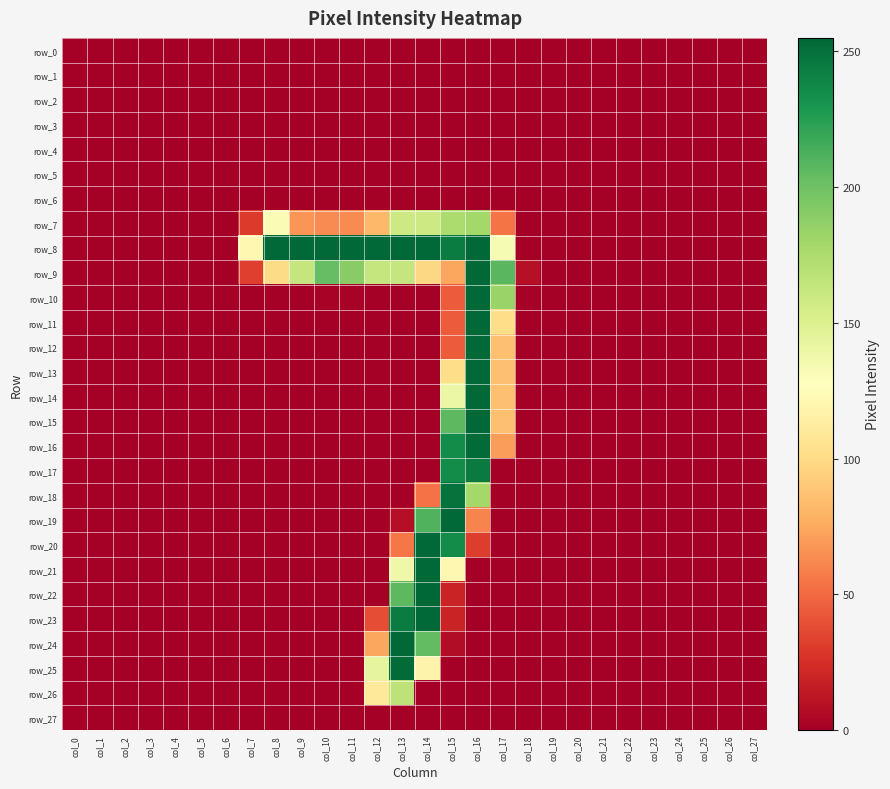

Reading left to right, transcribe all the data shown in this chart.

row_0: 0	0	0	0	0	0	0	0	0	0	0	0	0	0	0	0	0	0	0	0	0	0	0	0	0	0	0	0
row_1: 0	0	0	0	0	0	0	0	0	0	0	0	0	0	0	0	0	0	0	0	0	0	0	0	0	0	0	0
row_2: 0	0	0	0	0	0	0	0	0	0	0	0	0	0	0	0	0	0	0	0	0	0	0	0	0	0	0	0
row_3: 0	0	0	0	0	0	0	0	0	0	0	0	0	0	0	0	0	0	0	0	0	0	0	0	0	0	0	0
row_4: 0	0	0	0	0	0	0	0	0	0	0	0	0	0	0	0	0	0	0	0	0	0	0	0	0	0	0	0
row_5: 0	0	0	0	0	0	0	0	0	0	0	0	0	0	0	0	0	0	0	0	0	0	0	0	0	0	0	0
row_6: 0	0	0	0	0	0	0	0	0	0	0	0	0	0	0	0	0	0	0	0	0	0	0	0	0	0	0	0
row_7: 0	0	0	0	0	0	0	30	132	67	63	63	82	159	159	175	179	54	0	0	0	0	0	0	0	0	0	0
row_8: 0	0	0	0	0	0	0	121	254	254	254	254	254	254	254	244	254	133	0	0	0	0	0	0	0	0	0	0
row_9: 0	0	0	0	0	0	0	32	100	163	204	190	163	163	98	74	254	208	9	0	0	0	0	0	0	0	0	0
row_10: 0	0	0	0	0	0	0	0	0	0	2	2	0	0	0	44	254	183	1	0	0	0	0	0	0	0	0	0
row_11: 0	0	0	0	0	0	0	0	0	0	0	0	0	0	0	44	254	101	0	0	0	0	0	0	0	0	0	0
row_12: 0	0	0	0	0	0	0	0	0	0	0	0	0	0	0	44	254	86	0	0	0	0	0	0	0	0	0	0
row_13: 0	0	0	0	0	0	0	0	0	0	0	0	0	0	0	101	254	86	0	0	0	0	0	0	0	0	0	0
row_14: 0	0	0	0	0	0	0	0	0	0	0	0	0	0	0	140	254	86	0	0	0	0	0	0	0	0	0	0
row_15: 0	0	0	0	0	0	0	0	0	0	0	0	0	0	0	207	254	86	0	0	0	0	0	0	0	0	0	0
row_16: 0	0	0	0	0	0	0	0	0	0	0	0	0	0	0	236	253	70	0	0	0	0	0	0	0	0	0	0
row_17: 0	0	0	0	0	0	0	0	0	0	0	0	0	0	0	236	245	0	0	0	0	0	0	0	0	0	0	0
row_18: 0	0	0	0	0	0	0	0	0	0	0	0	0	0	53	249	179	0	0	0	0	0	0	0	0	0	0	0
row_19: 0	0	0	0	0	0	0	0	0	0	0	0	0	8	211	254	60	0	0	0	0	0	0	0	0	0	0	0
row_20: 0	0	0	0	0	0	0	0	0	0	0	0	0	55	254	236	31	0	0	0	0	0	0	0	0	0	0	0
row_21: 0	0	0	0	0	0	0	0	0	0	0	0	0	138	254	121	0	0	0	0	0	0	0	0	0	0	0	0
row_22: 0	0	0	0	0	0	0	0	0	0	0	0	0	207	255	19	0	0	0	0	0	0	0	0	0	0	0	0
row_23: 0	0	0	0	0	0	0	0	0	0	0	0	38	244	254	19	0	0	0	0	0	0	0	0	0	0	0	0
row_24: 0	0	0	0	0	0	0	0	0	0	0	0	74	254	205	7	0	0	0	0	0	0	0	0	0	0	0	0
row_25: 0	0	0	0	0	0	0	0	0	0	0	0	144	253	118	0	0	0	0	0	0	0	0	0	0	0	0	0
row_26: 0	0	0	0	0	0	0	0	0	0	0	0	109	167	0	0	0	0	0	0	0	0	0	0	0	0	0	0
row_27: 0	0	0	0	0	0	0	0	0	0	0	0	0	0	0	0	0	0	0	0	0	0	0	0	0	0	0	0